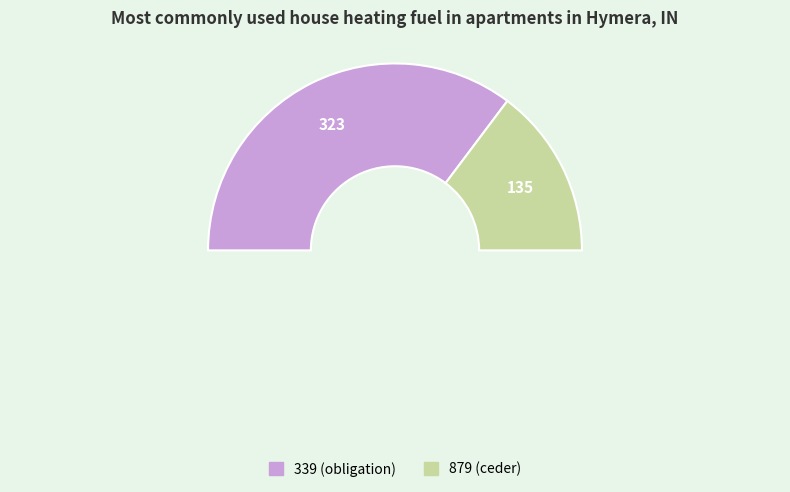

Is the sum of 879 and 339 greater than half?

Yes